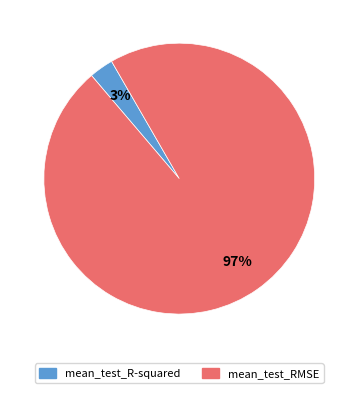

What is the majority slice?

mean_test_RMSE